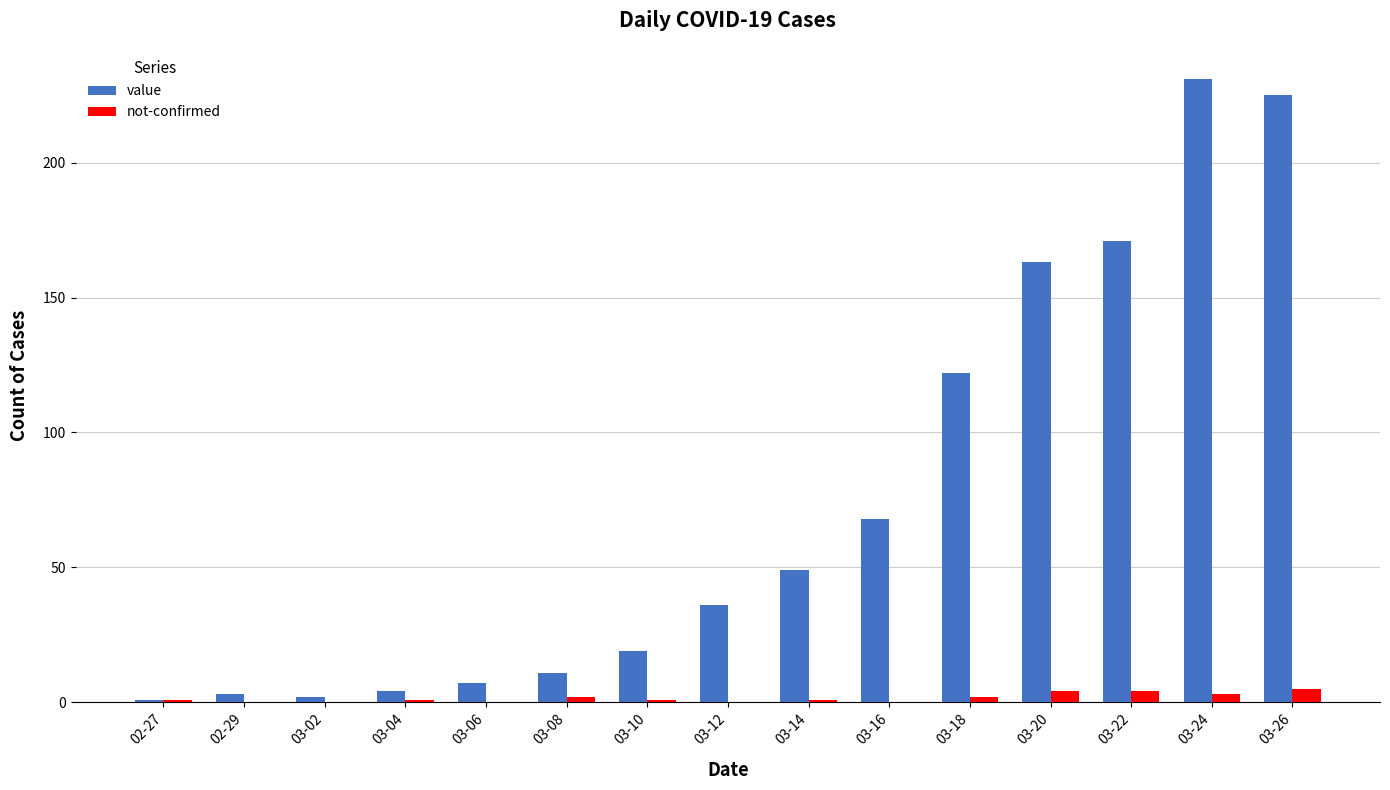

Reading right to left, list all the values displayed in this chart.

value: 225	231	171	163	122	68	49	36	19	11	7	4	2	3	1
not-confirmed: 5	3	4	4	2	0	1	0	1	2	0	1	0	0	1